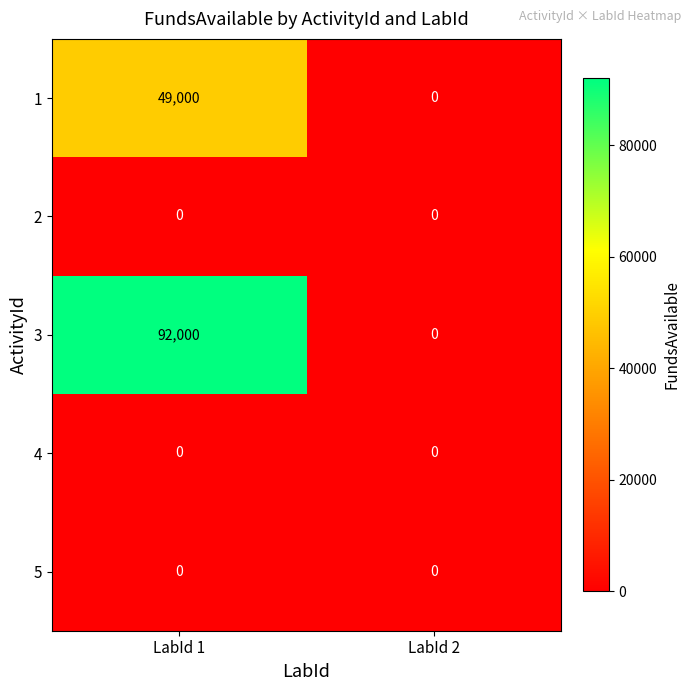

At which category does the chart reach its peak across all series?

LabId 1